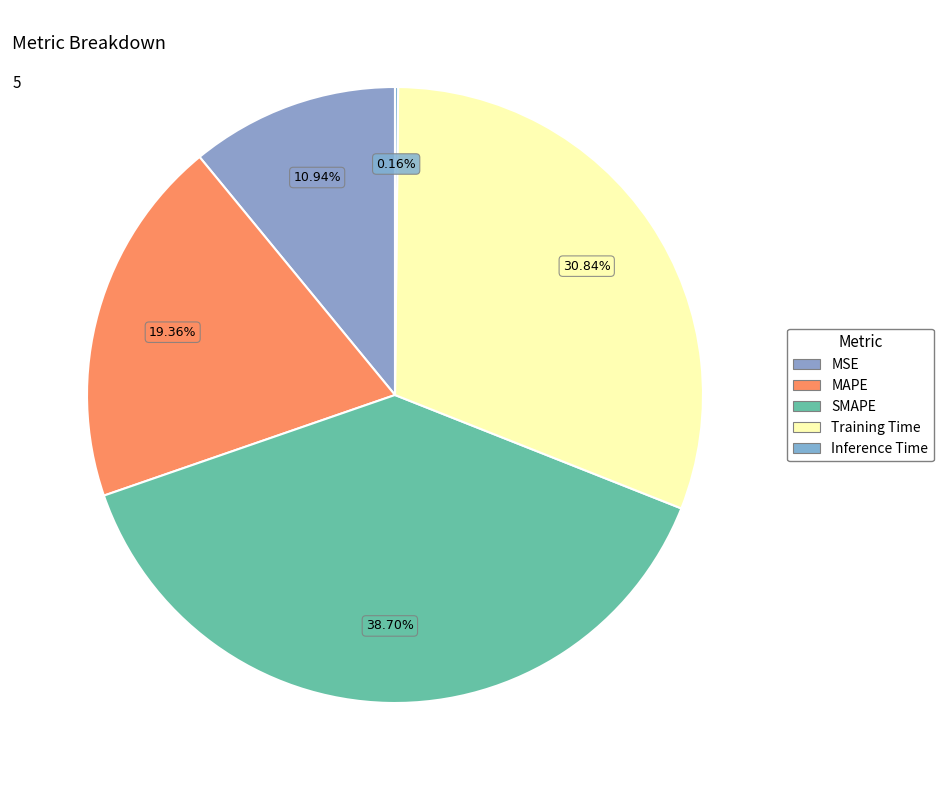

To the nearest percent, what is the difference between the SMAPE and Training Time slice percentages?

8%